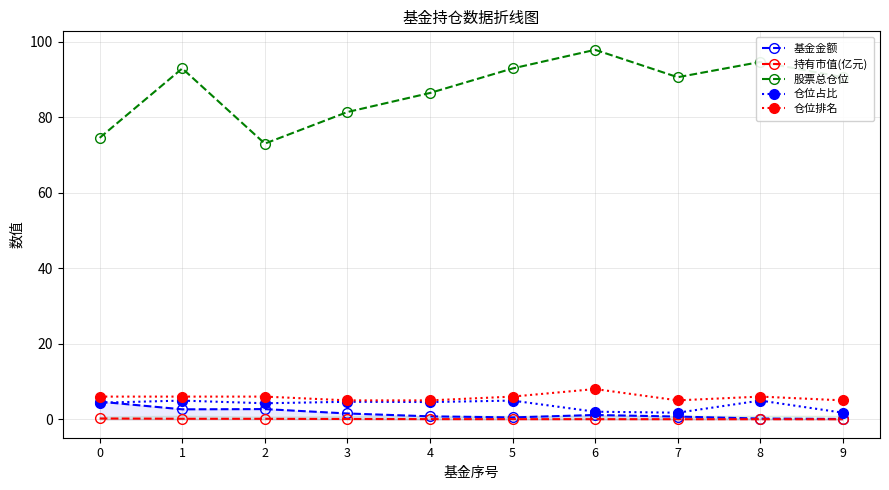

What is the maximum value for 仓位占比?

5.0